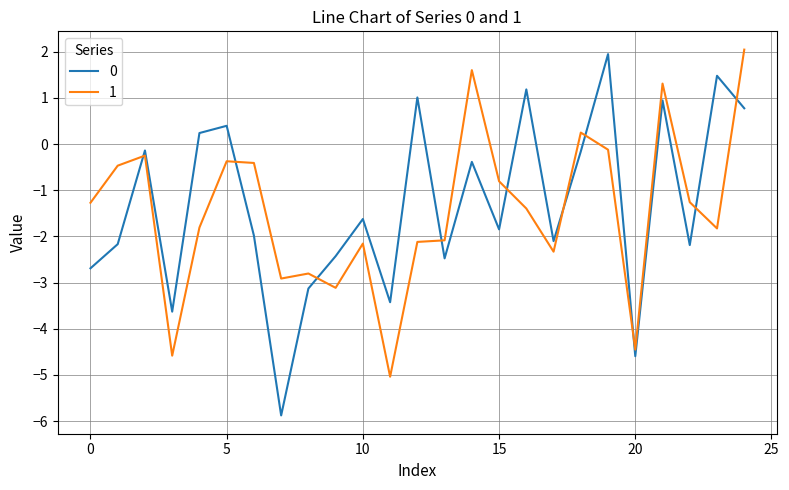

What is the difference between the maximum and minimum values in the 1 series?

7.1